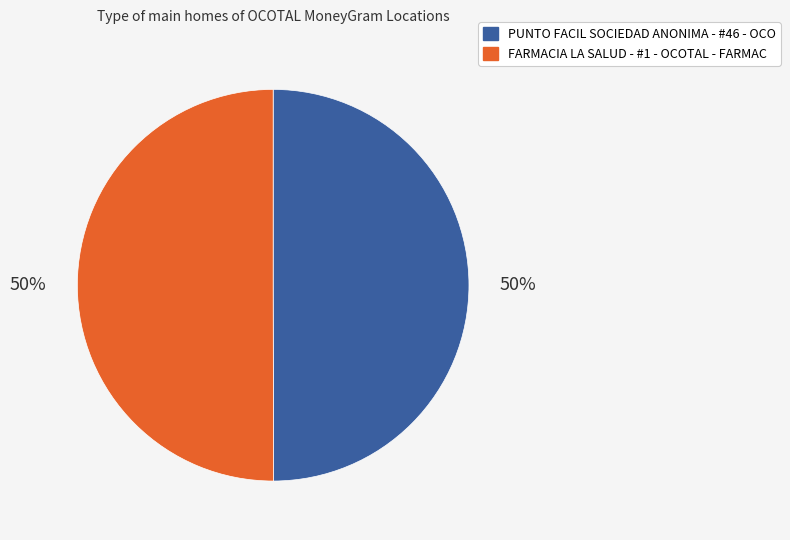

Count the number of slices in the pie.

2